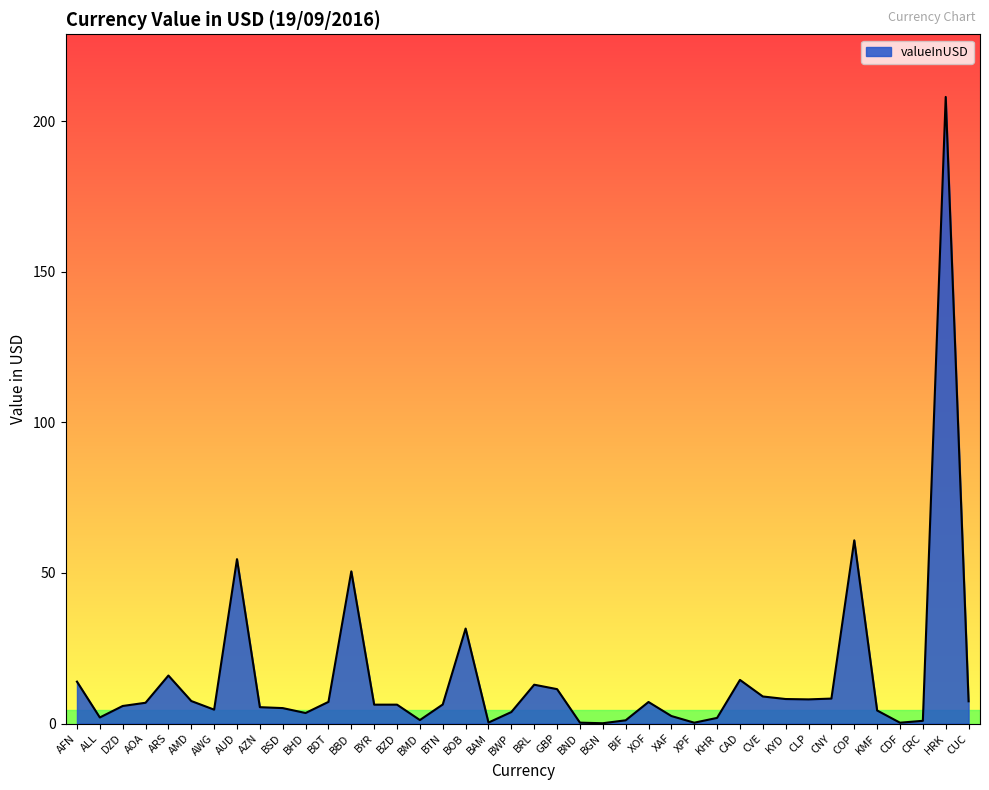

What is the difference between the values at CUC and GBP?

4.0